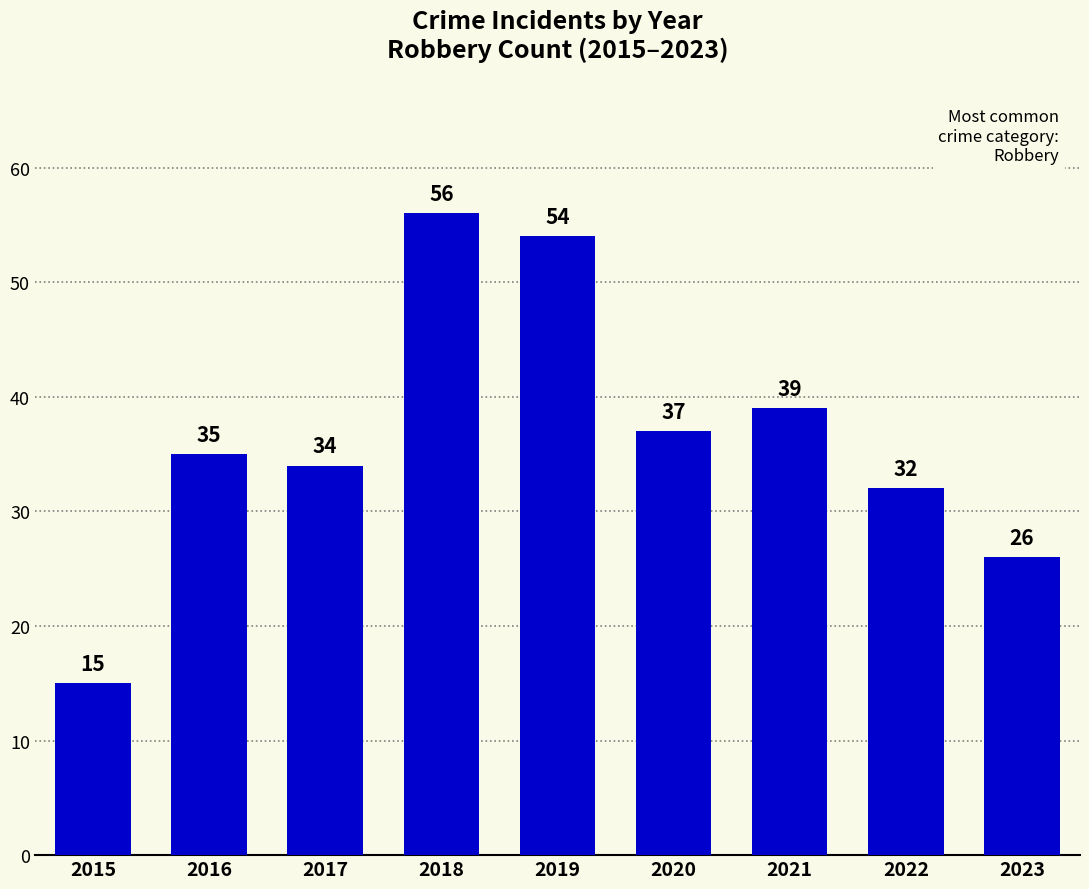

What is the average value?

36